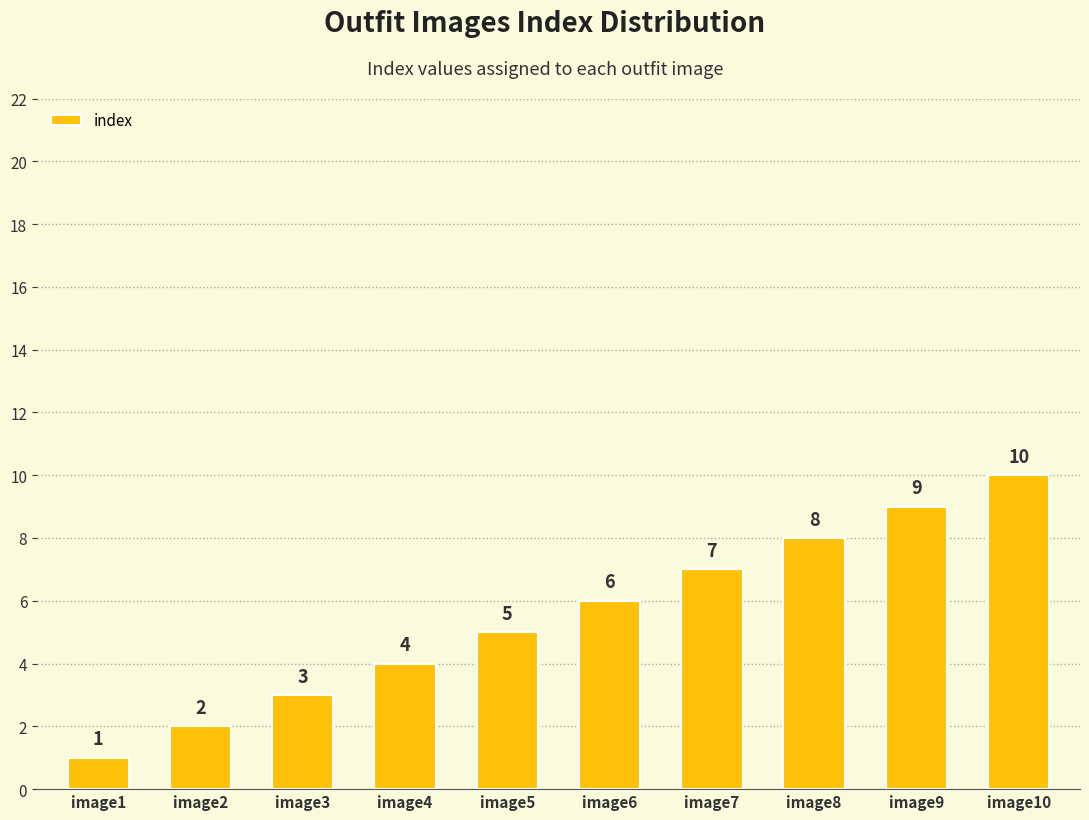

Rank the categories by value from lowest to highest.

image1, image2, image3, image4, image5, image6, image7, image8, image9, image10